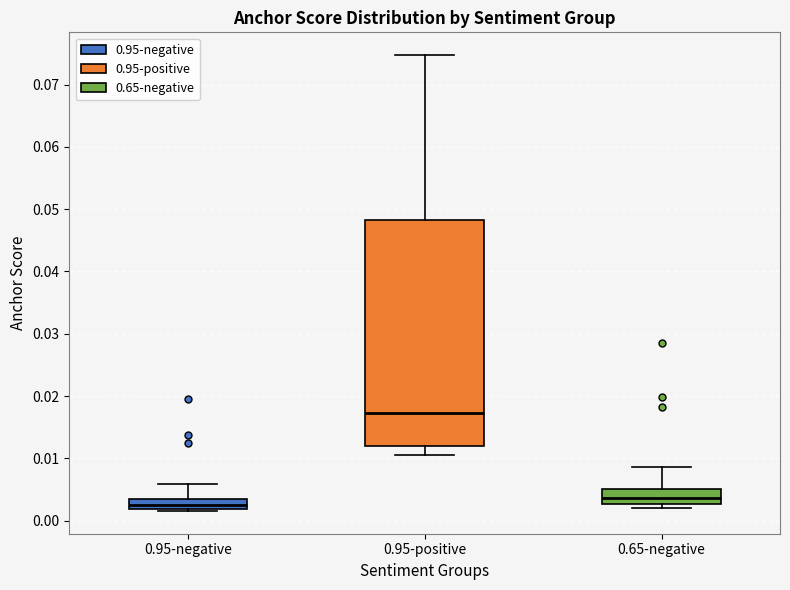

Where is the upper edge of the box for 0.65-negative on the y-axis? The values are not printed on the chart, so give them approximately, as read against the axis.

0.005